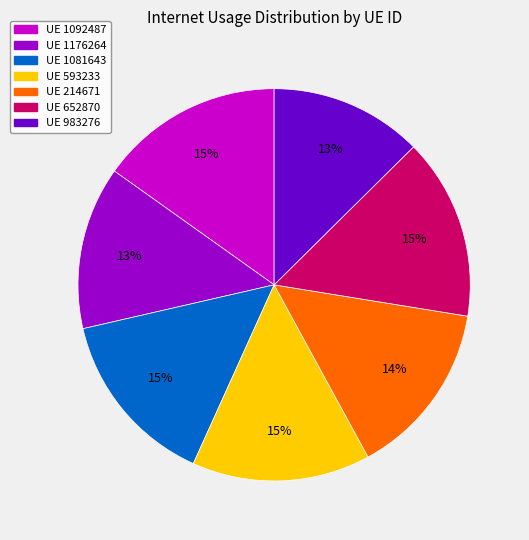

To the nearest percent, what is the average slice percentage?

14%